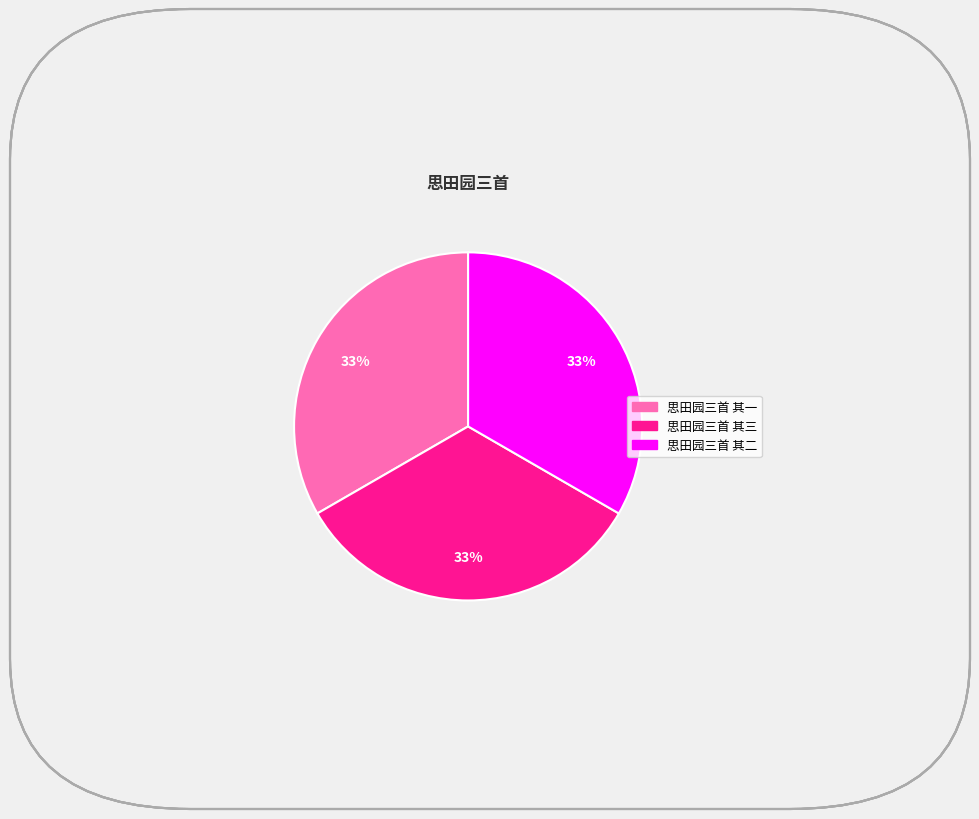

Does 思田园三首 其三 represent more than half of the total?

No